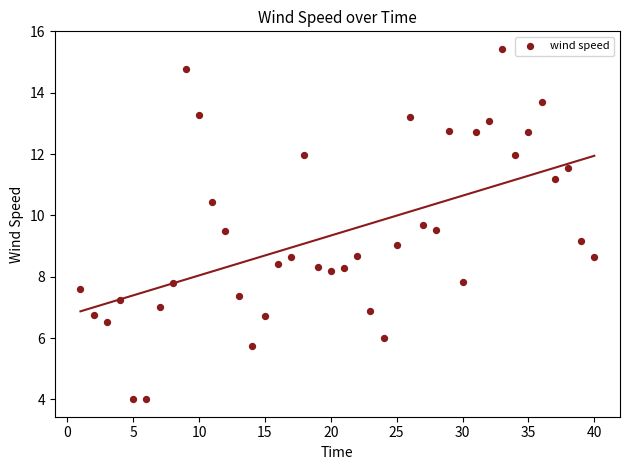

What is the range of X values (max minus min)?

39.0